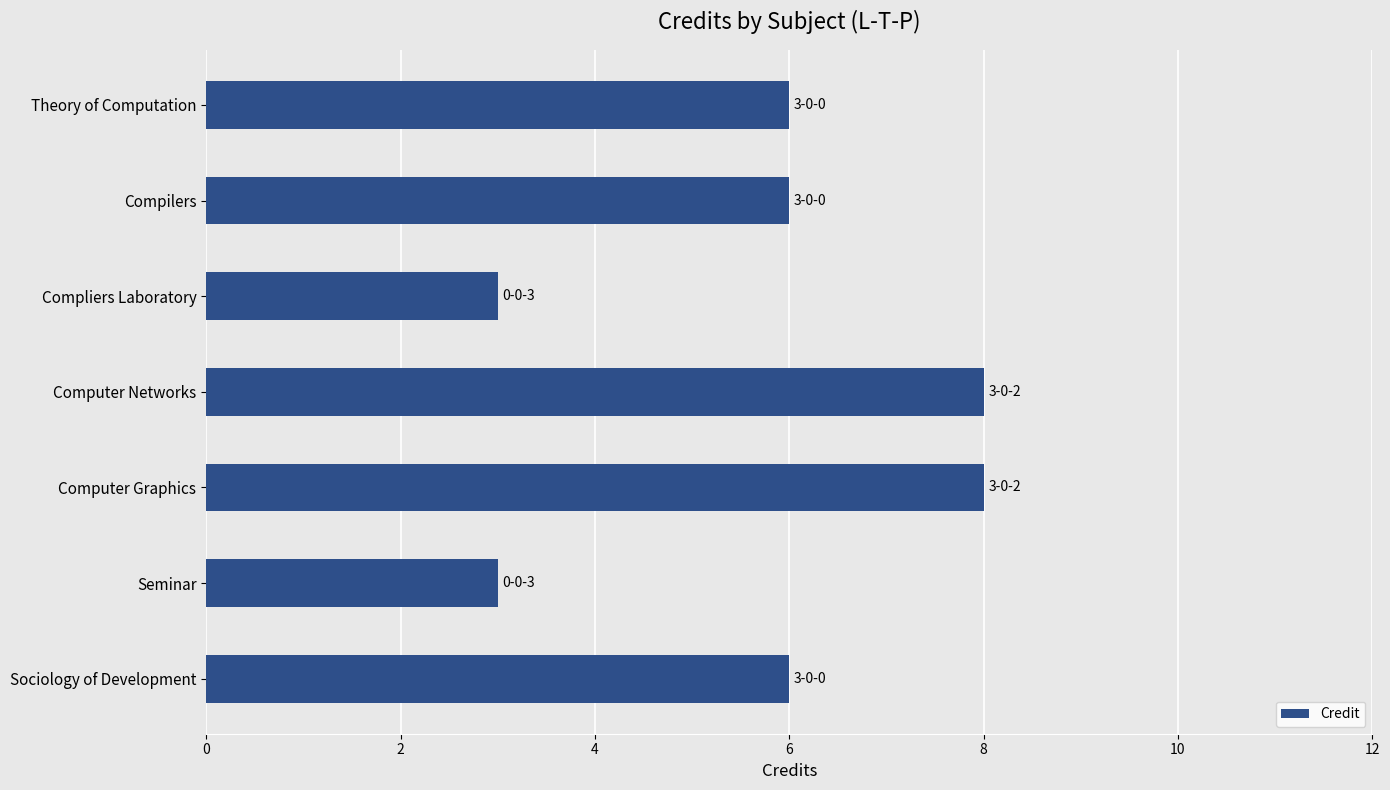

How many distinct data groups are displayed?

1